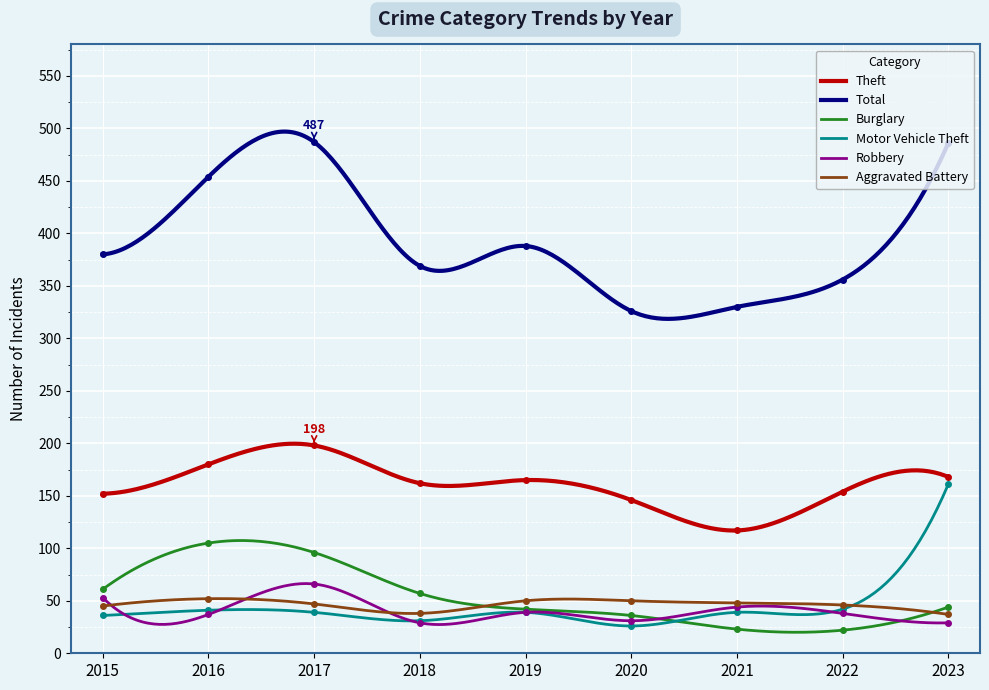

What is the sum of the Theft values at 2021 and 2023?

285